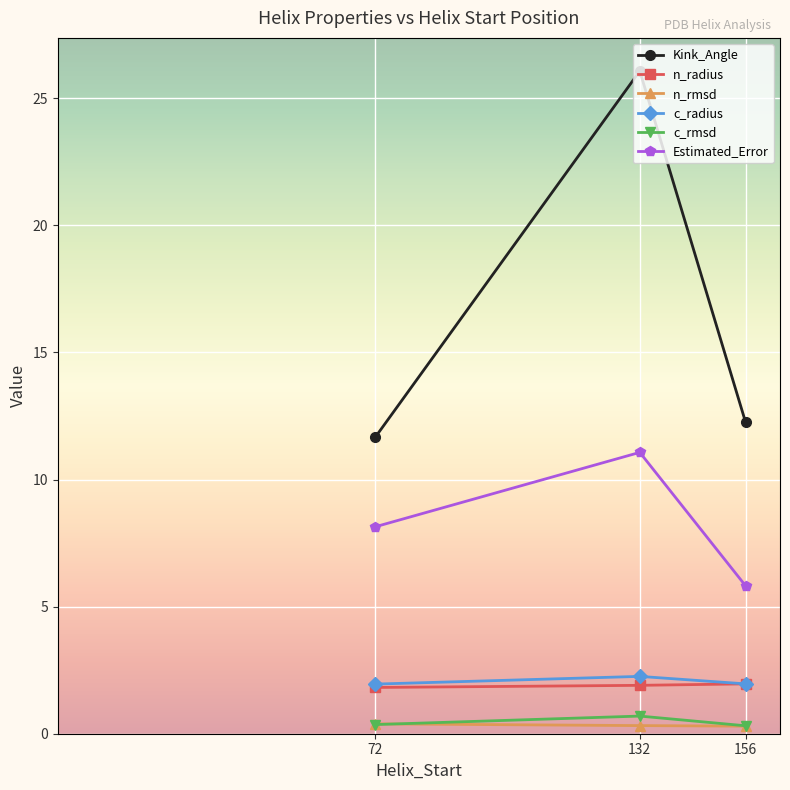

What is the minimum value for Kink_Angle?

11.7